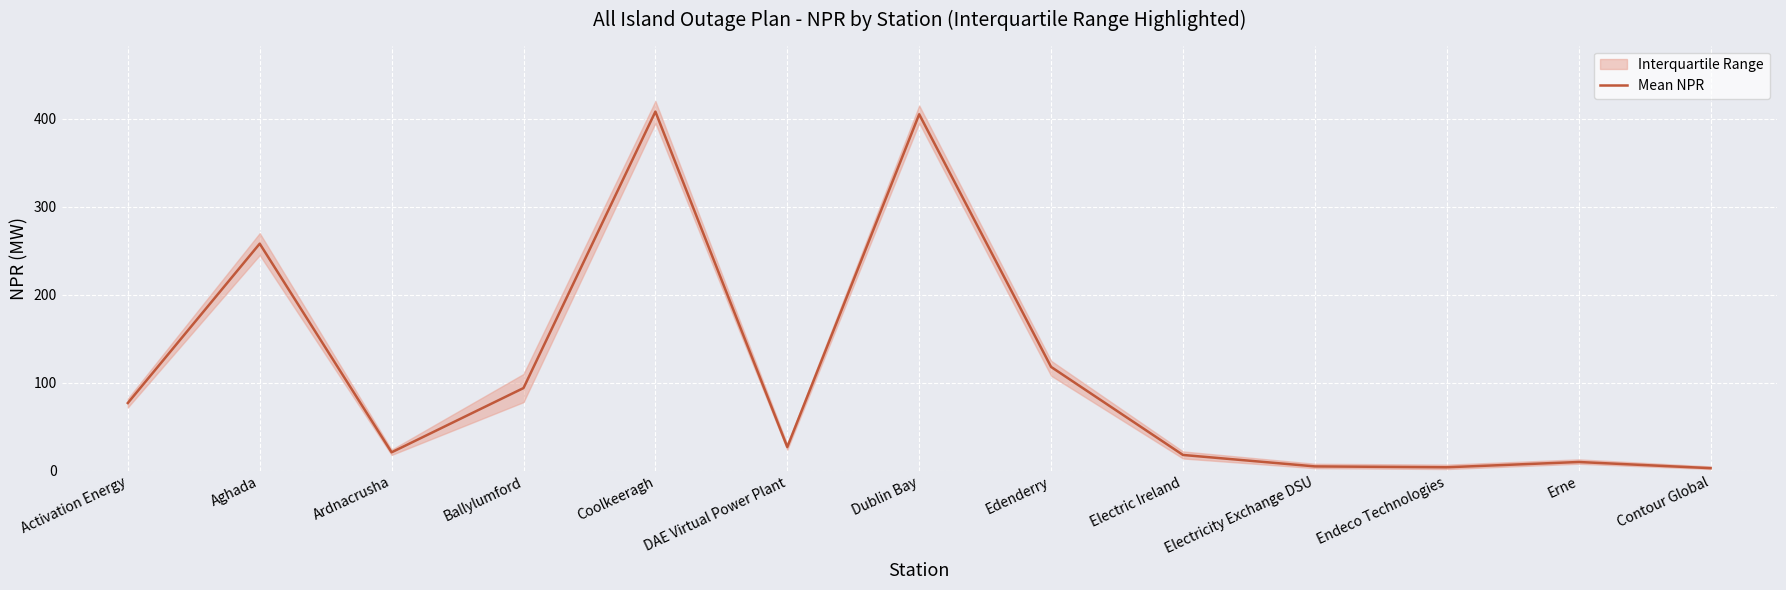

What is the sum of the values at Coolkeeragh and Dublin Bay?

813